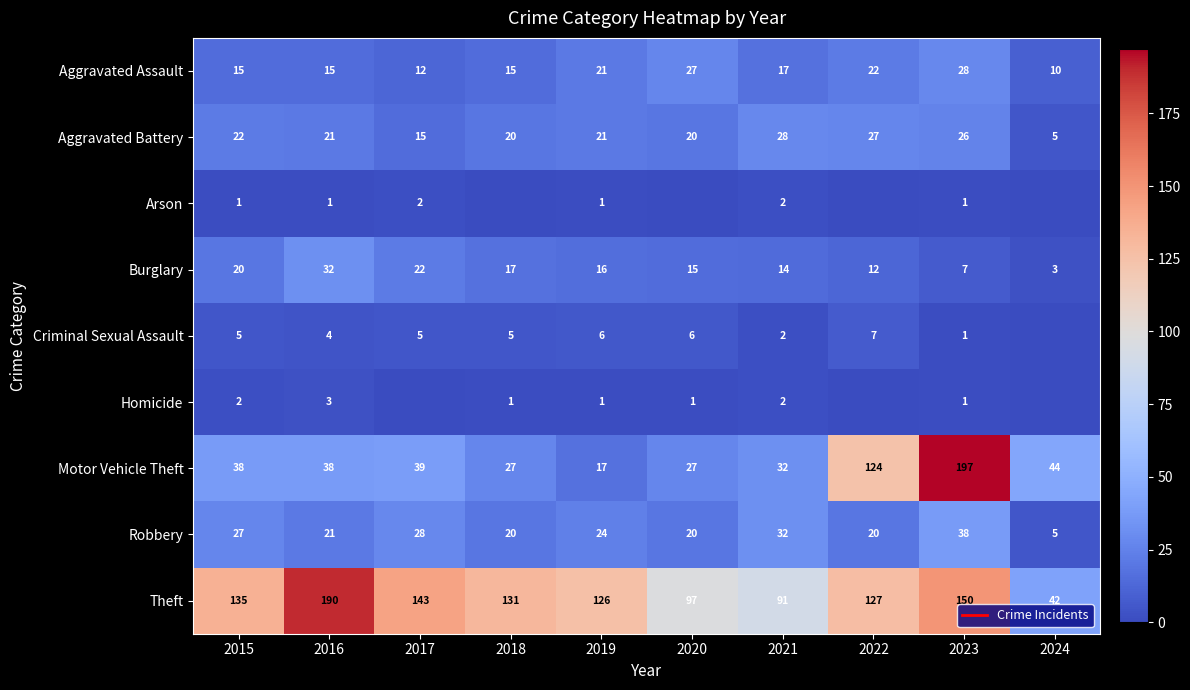

Which category has the lowest value across all series?

2018